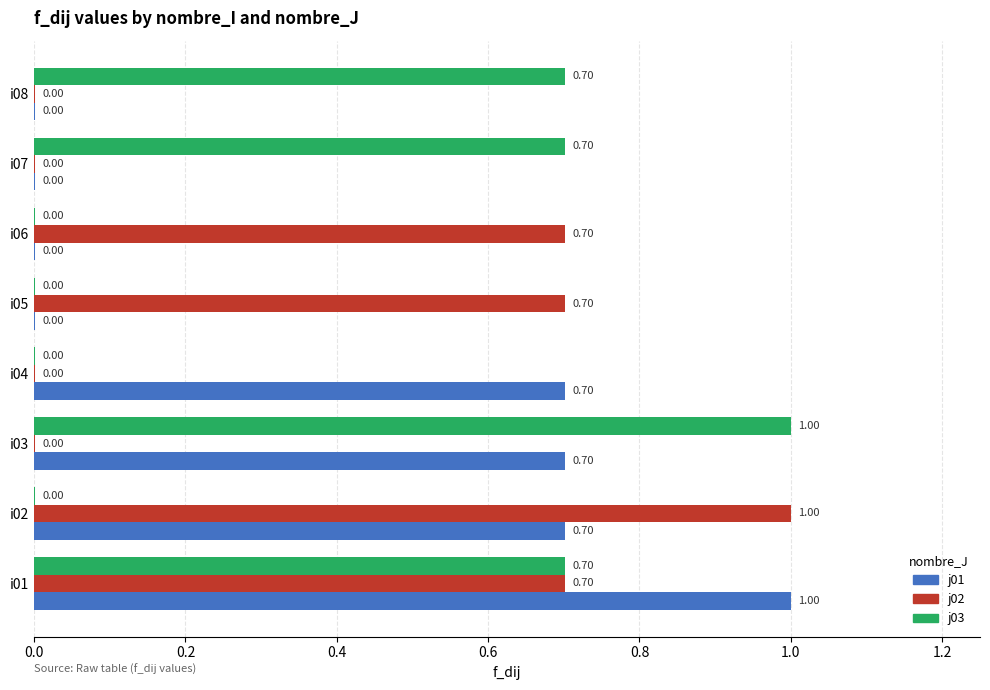

Between i01 and i07, which series saw the biggest shift?

j01